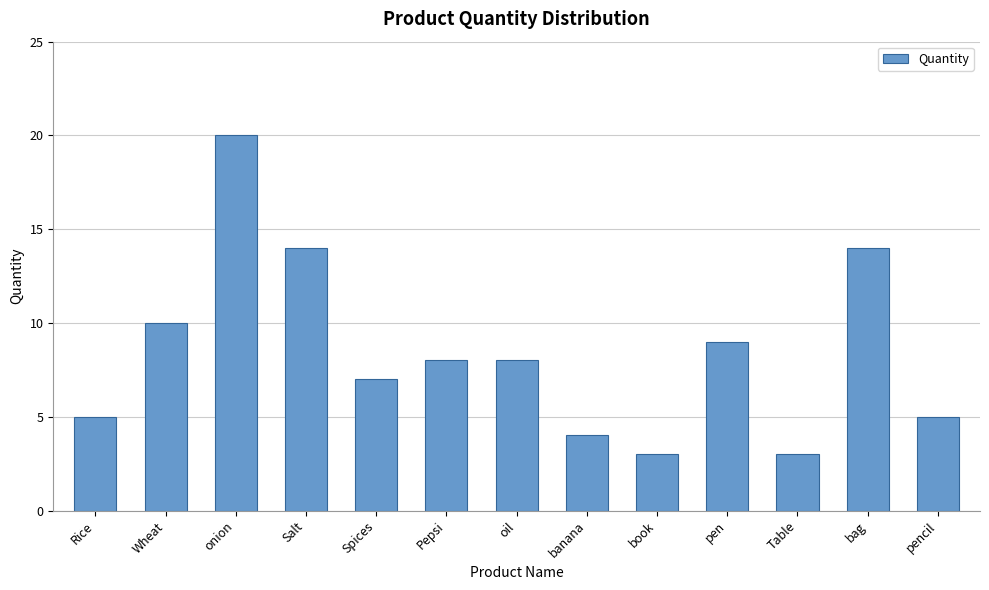

What is the maximum value shown in the chart?

20